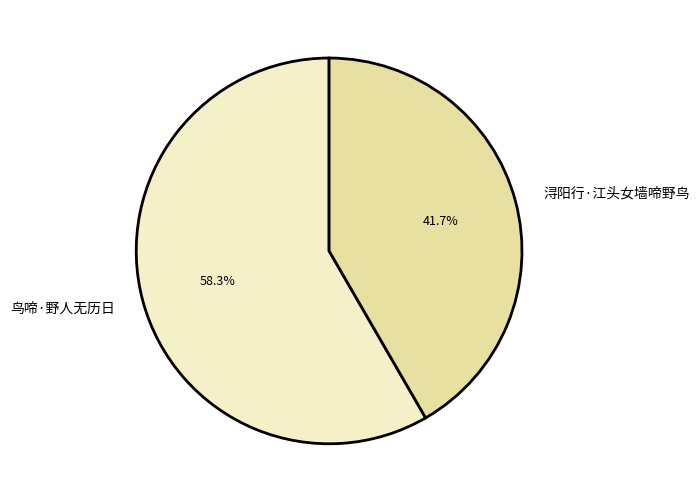

Combined, what portion of the pie is 鸟啼·野人无历日 and 浔阳行·江头女墙啼野鸟?

100.0%